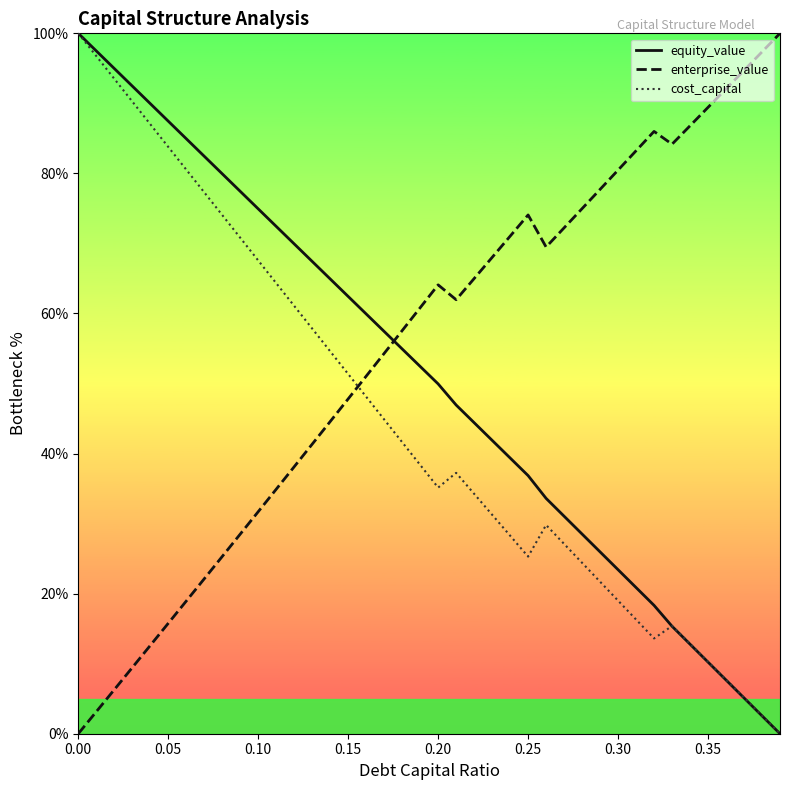

Which series has the largest total across all categories?

enterprise_value